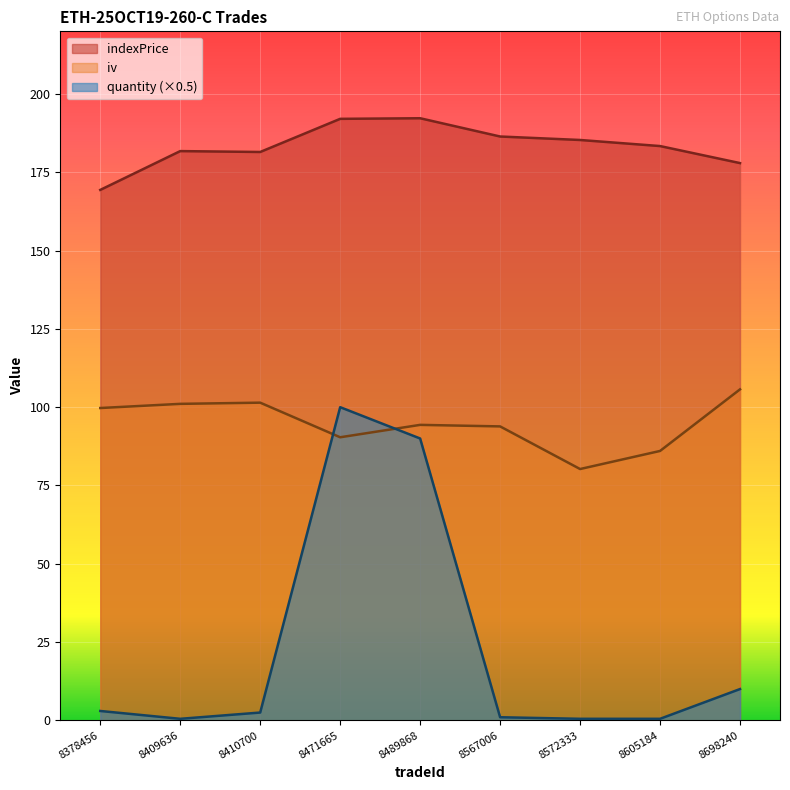

At 8471665, list the series in order from smallest to largest.

iv, quantity (×0.5), indexPrice